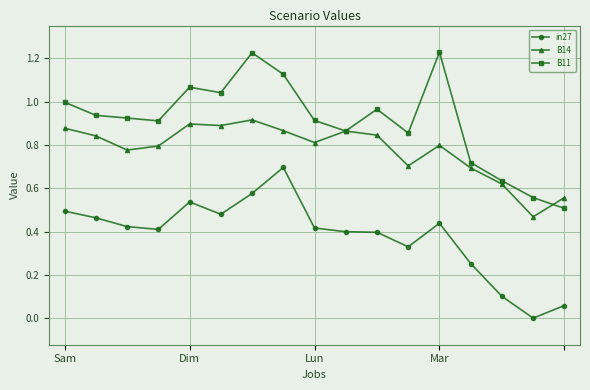

Rank the series by their average value, from lowest to highest.

in27, B14, B11